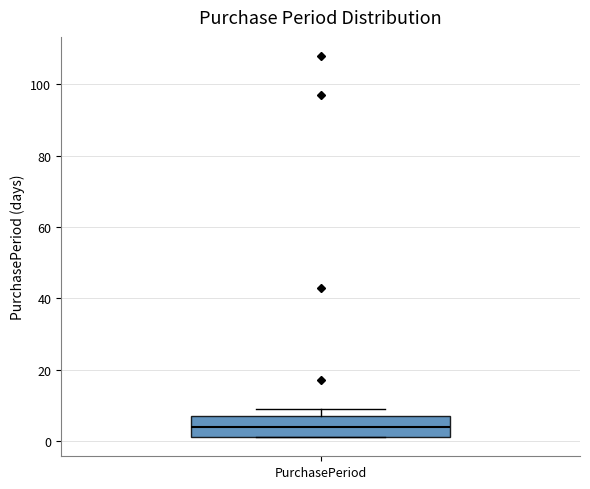

Where is the upper edge of the box for PurchasePeriod on the y-axis? The values are not printed on the chart, so give them approximately, as read against the axis.

8